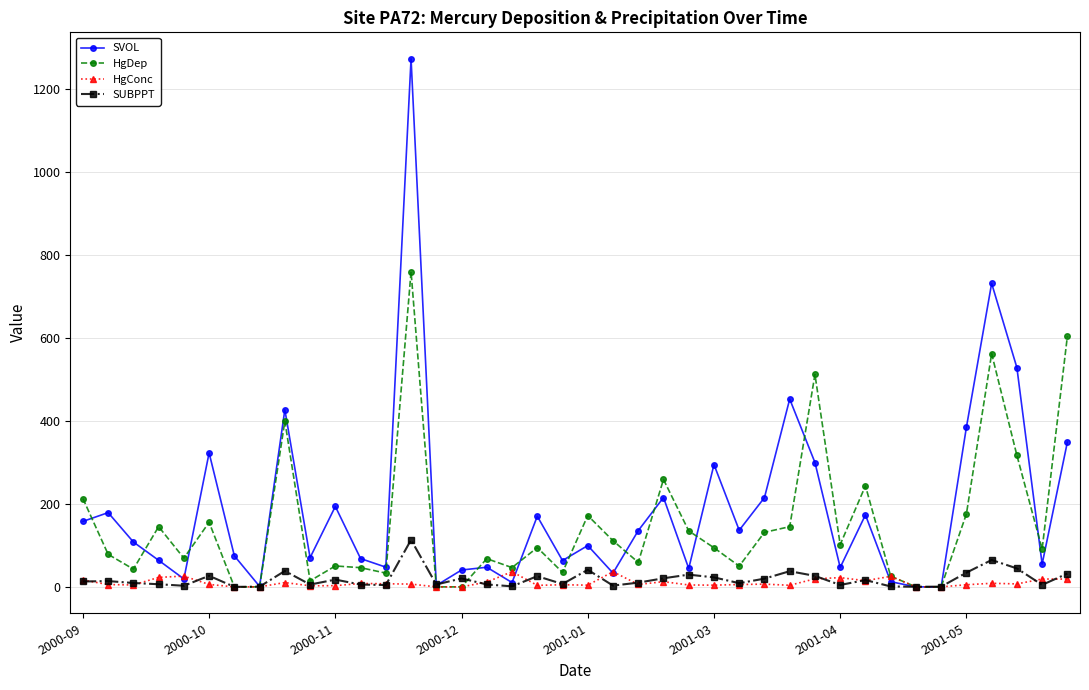

What is the highest value of the HgDep series?

759.3